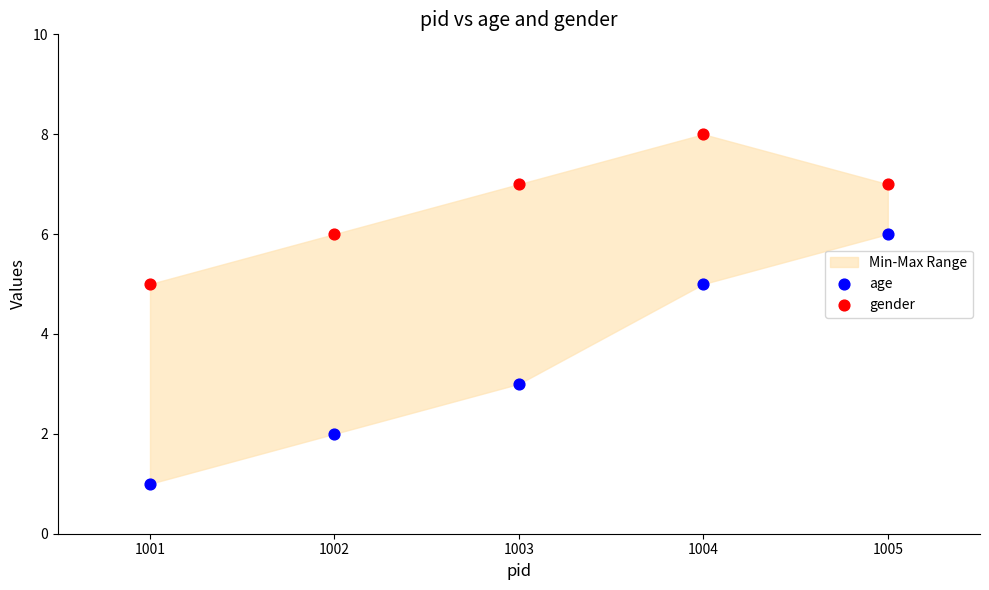

Which series has the widest spread of Y values?

age